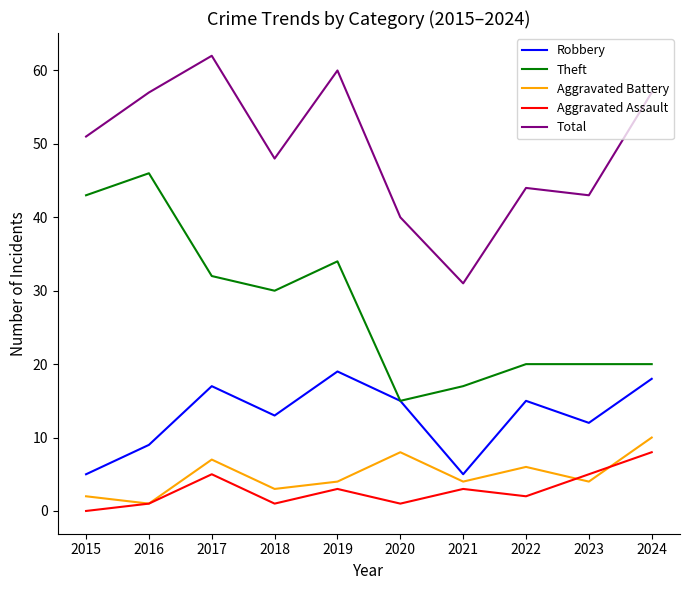

True or false: Aggravated Battery and Theft cross at least once.

False